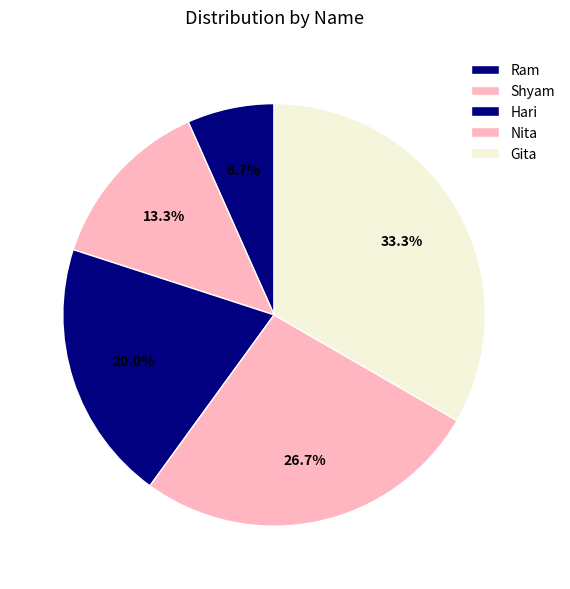

What is the total percentage of Shyam and Nita?

40.0%